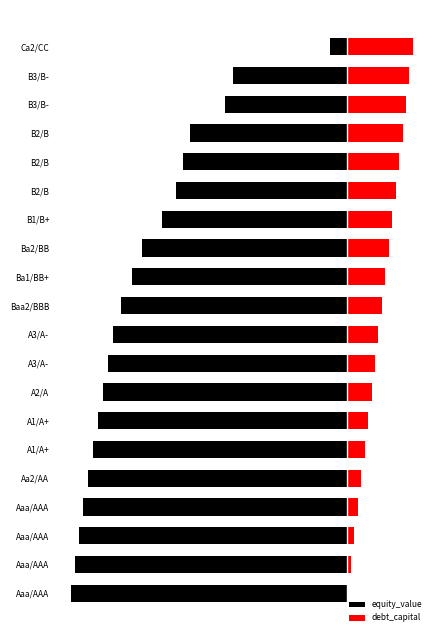

What is the sum of the debt_capital values at B1/B+ and A1/A+?

76.0